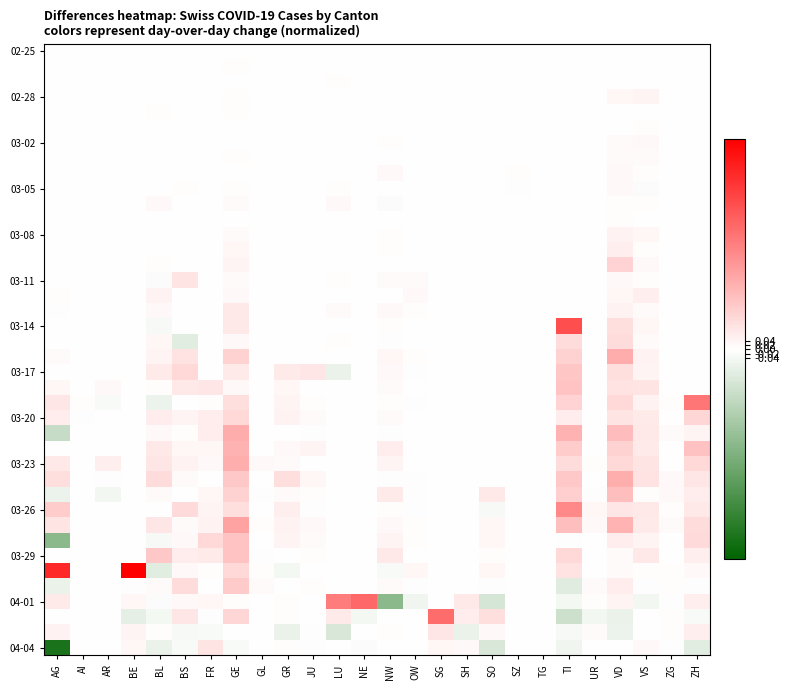

What is the minimum value shown in the chart?

-0.9